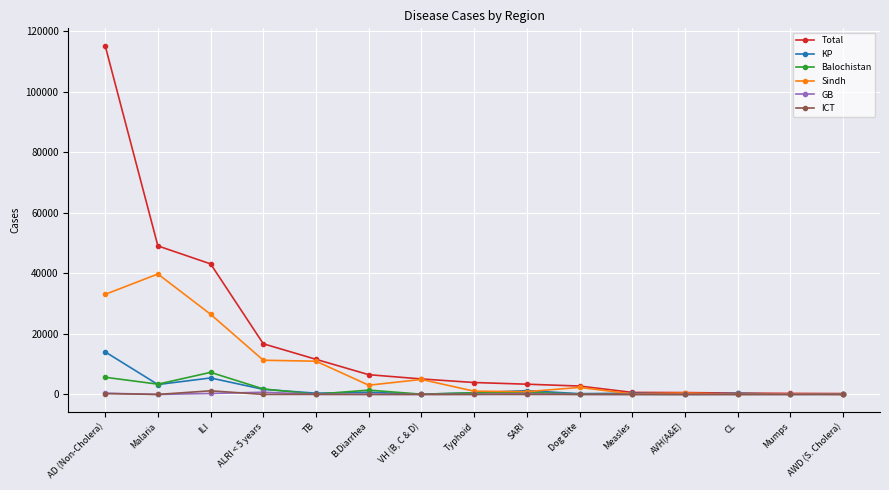

How many values in the GB series are below 27?

7